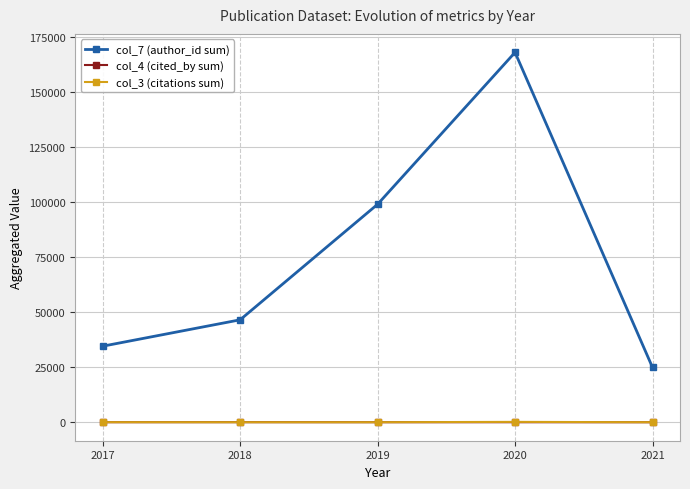

How many lines are shown in the chart?

3